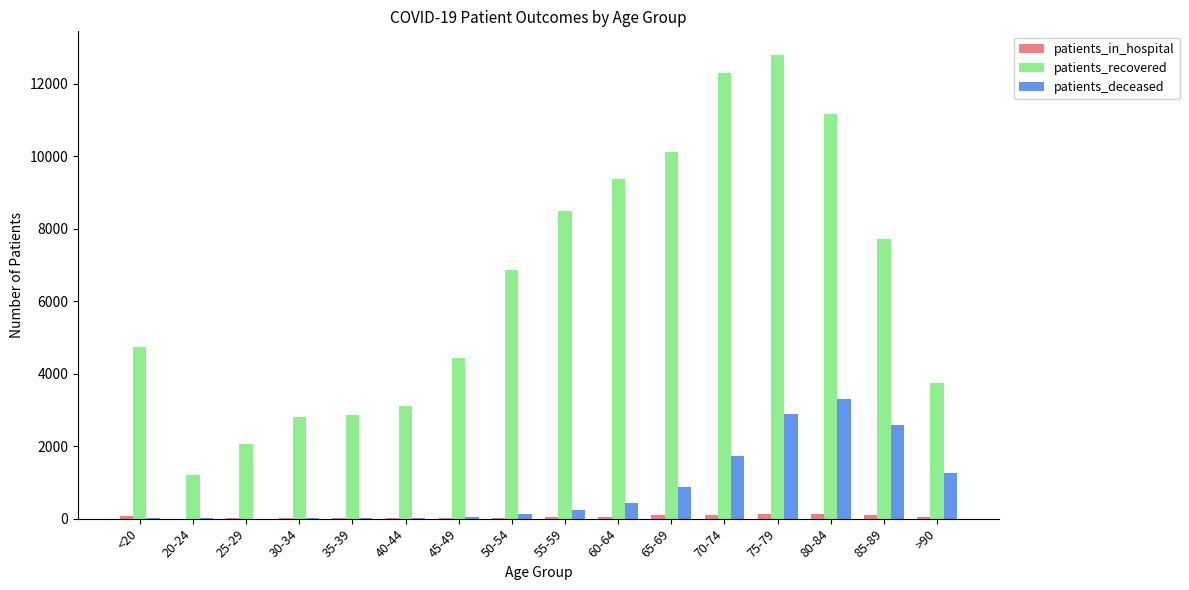

Which series changed the most between <20 and 75-79?

patients_recovered